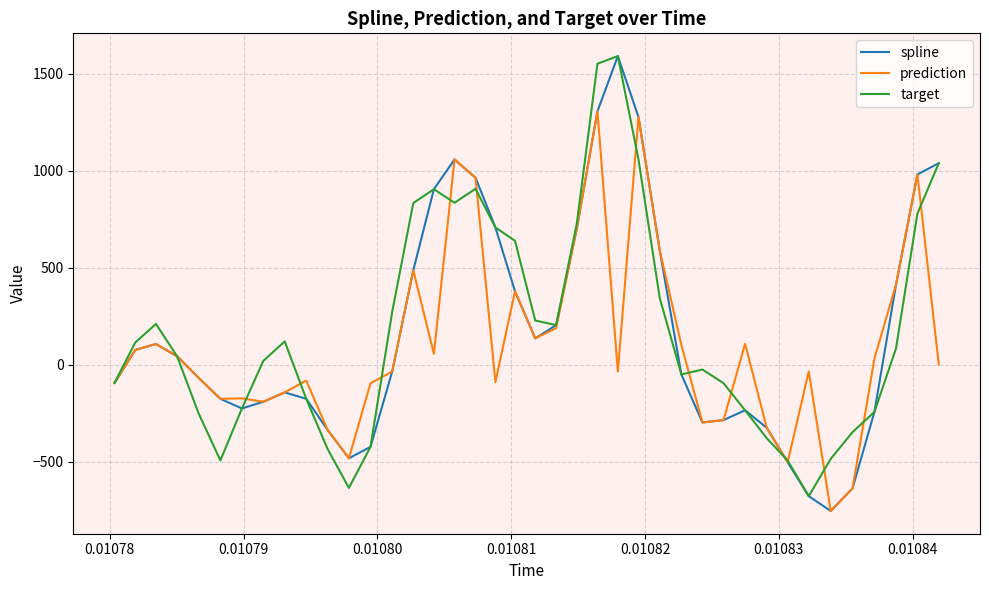

What is the minimum value shown in the chart?

-752.6